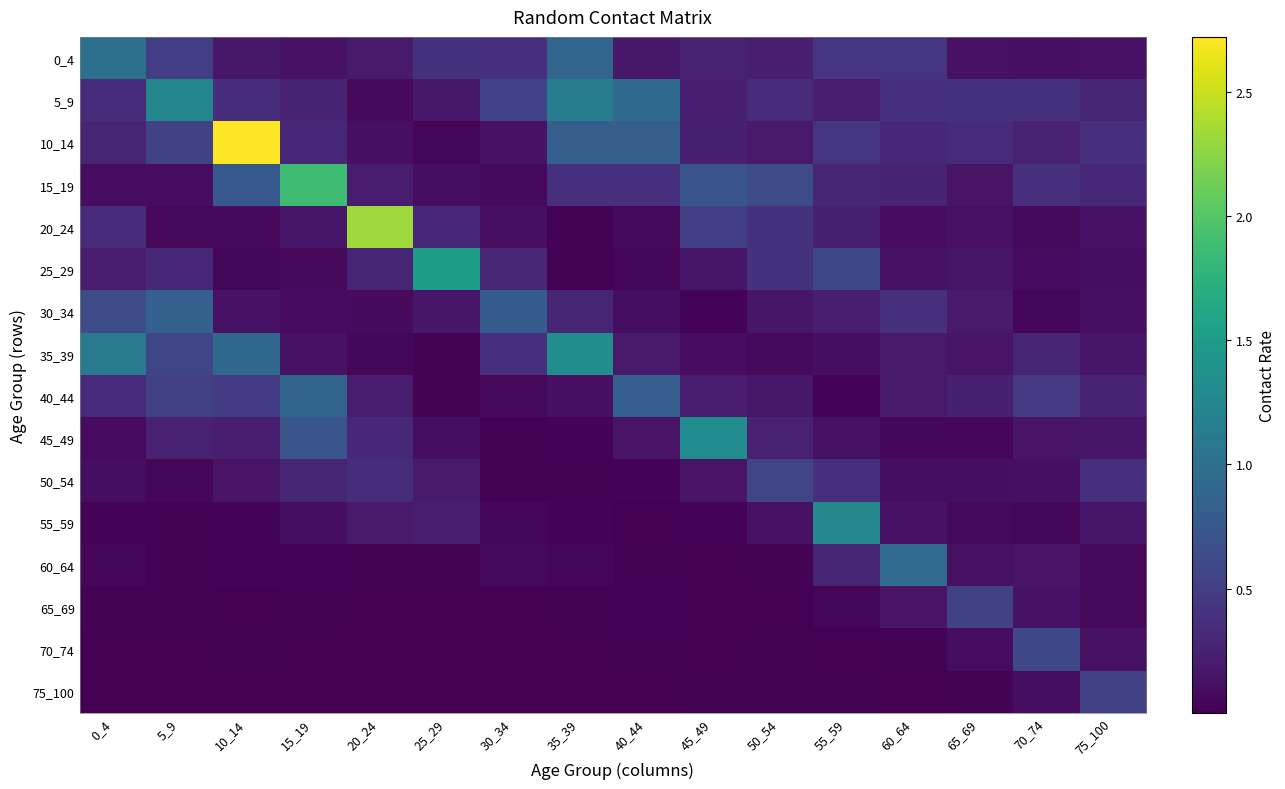

True or false: 70_74 has a value of 0.0 at 10_14.

False